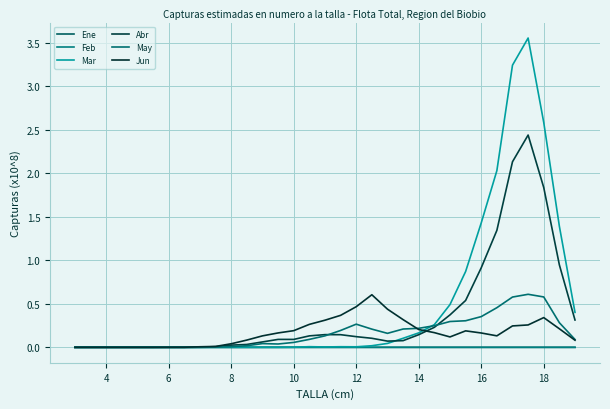

How many lines are shown in the chart?

6